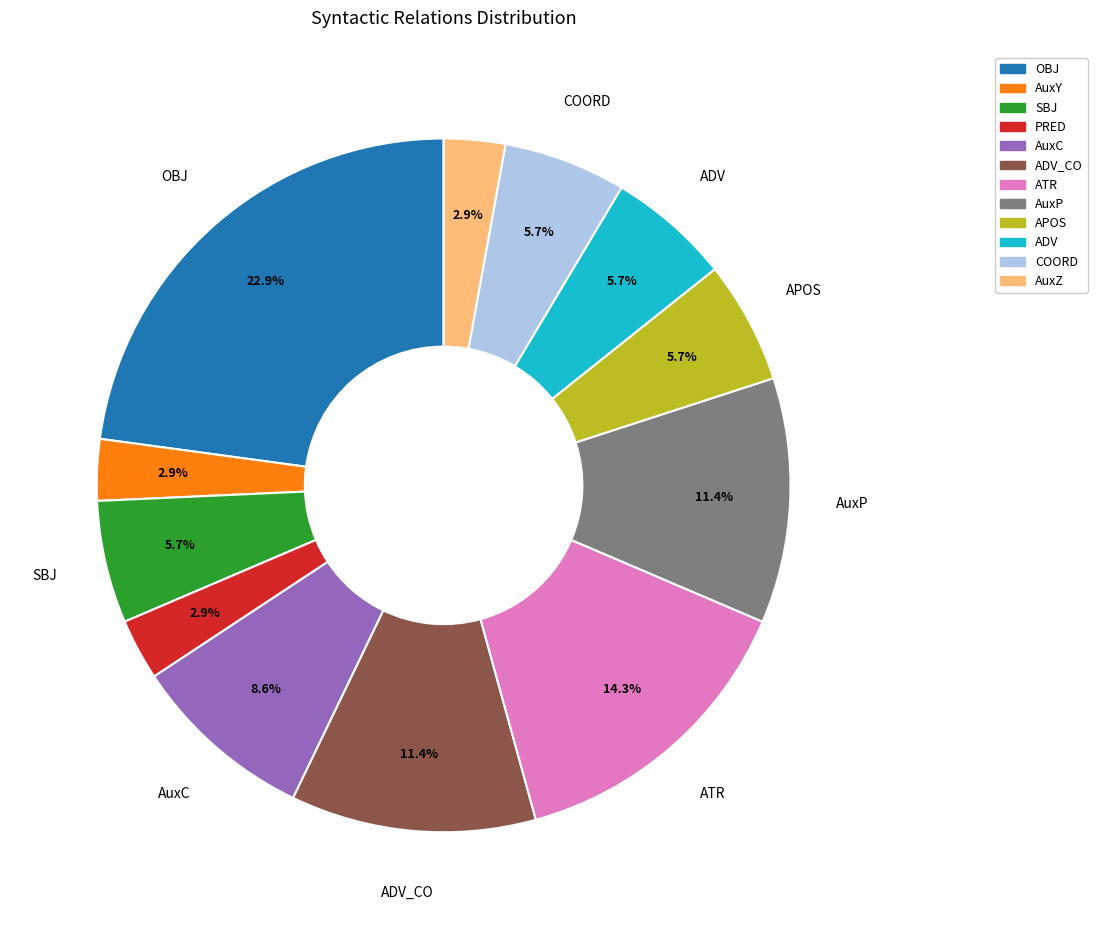

To the nearest percent, what percentage of the pie is PRED?

3%